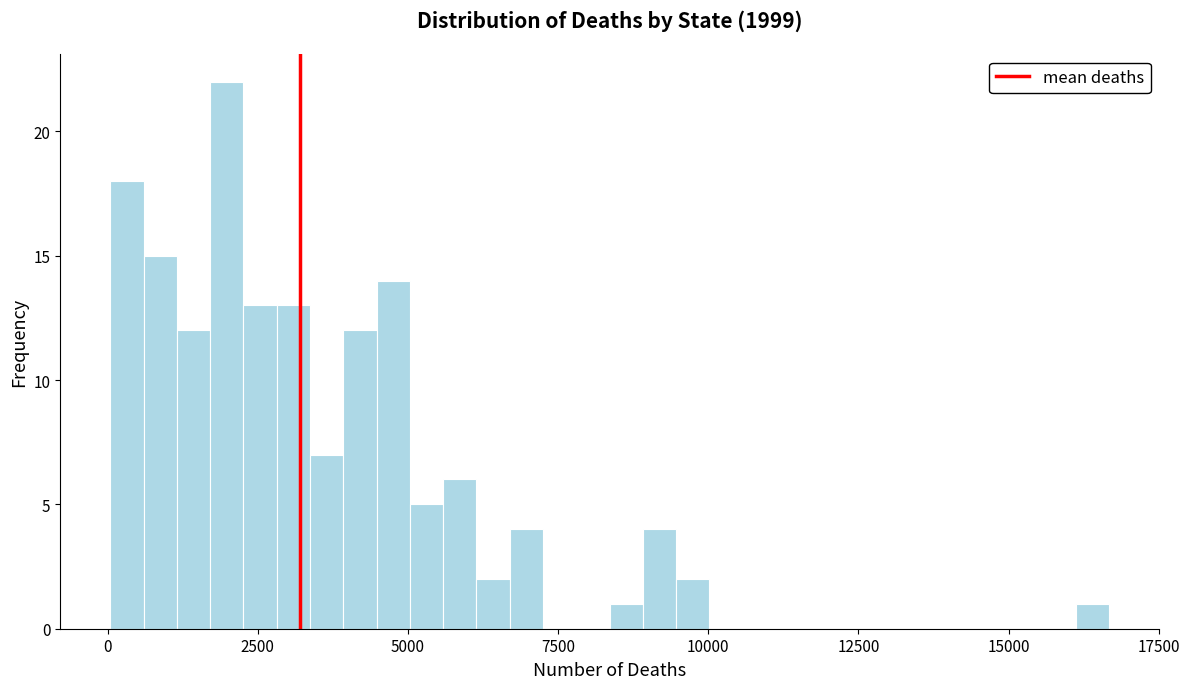

Read against the x-axis, roughly where is the centre of the tallest bar?

2000